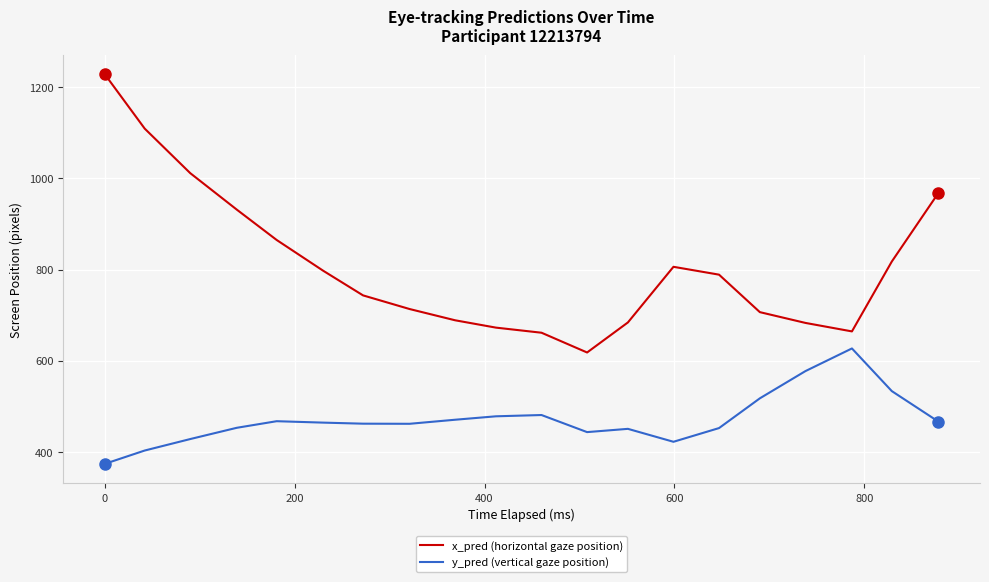

What is the highest value of the y_pred (vertical gaze position) series?

627.2